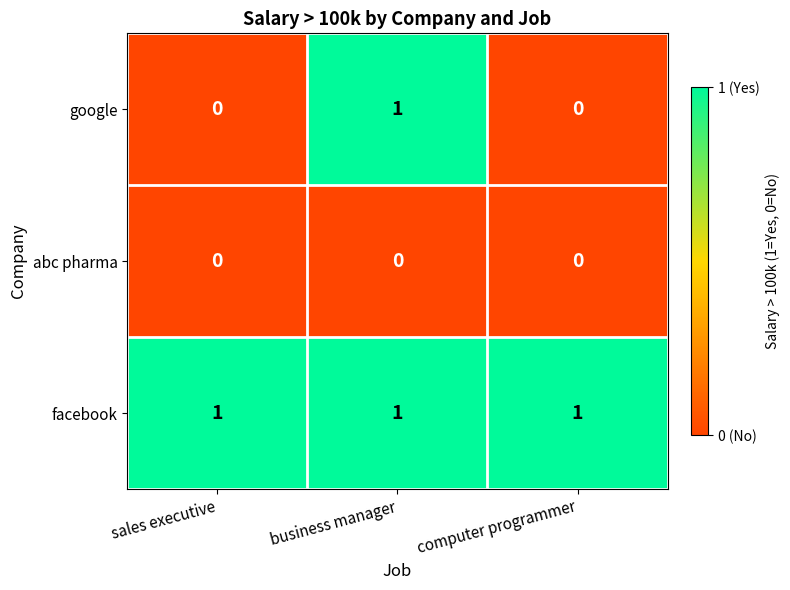

Between business manager and computer programmer, which series saw the biggest shift?

google